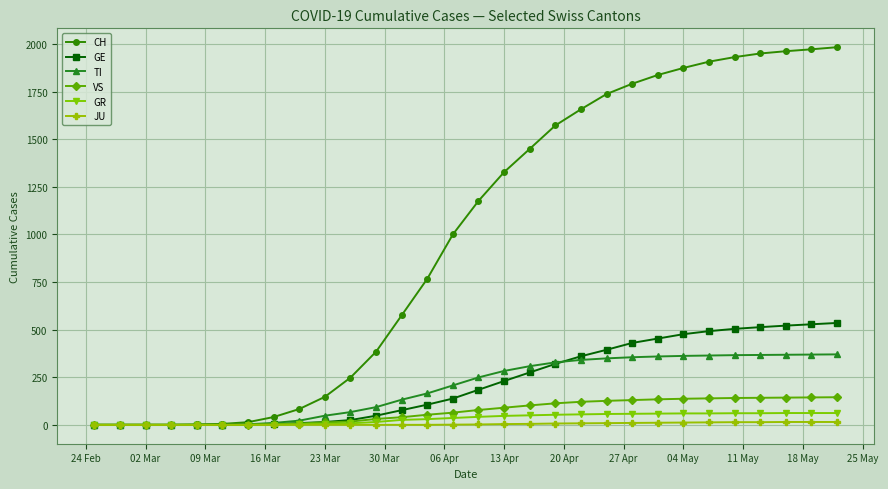

What are all the series names shown in the legend?

CH, GE, TI, VS, GR, JU